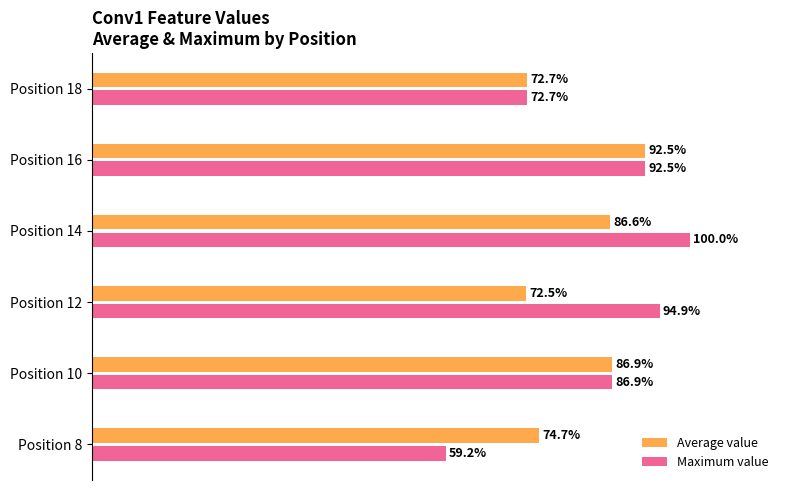

At Position 8, list the series in order from largest to smallest.

Average value, Maximum value